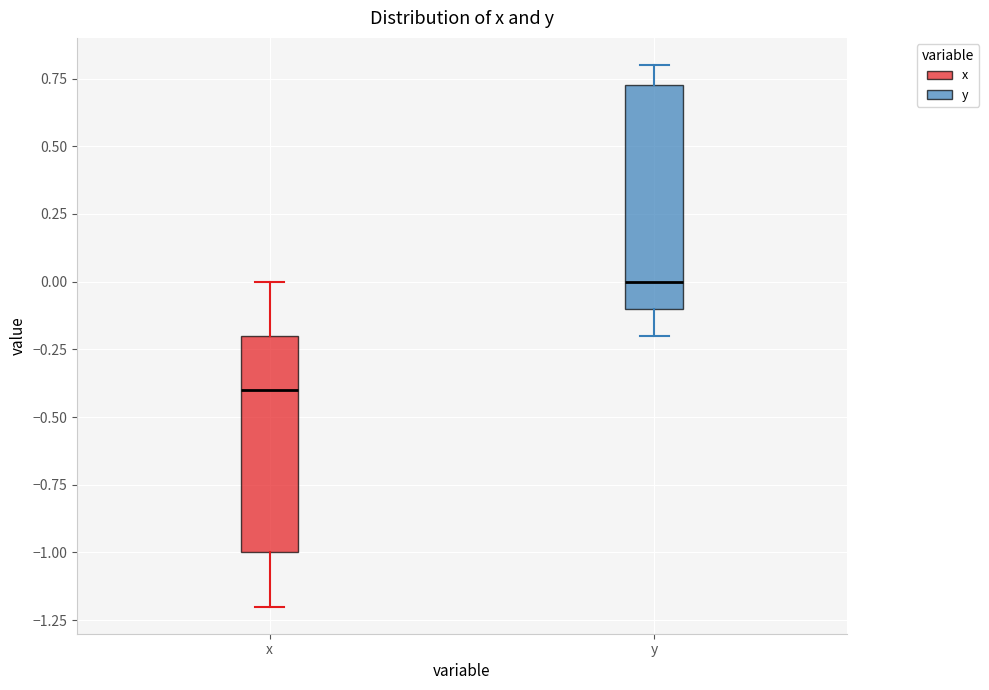

Which box has the lowest median line?

x